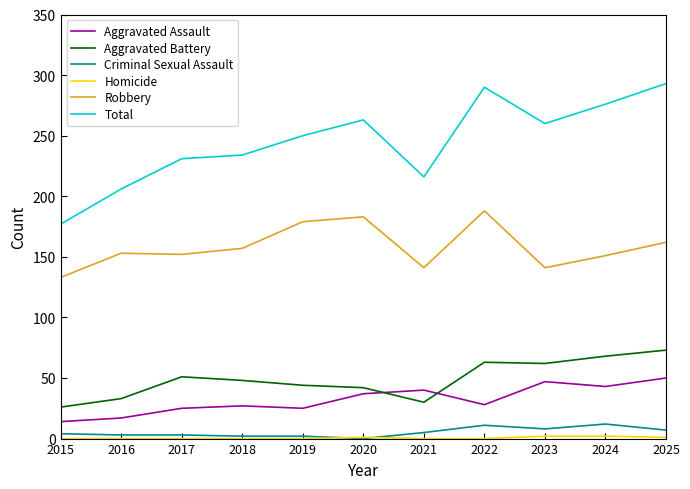

True or false: Criminal Sexual Assault and Total cross at least once.

False